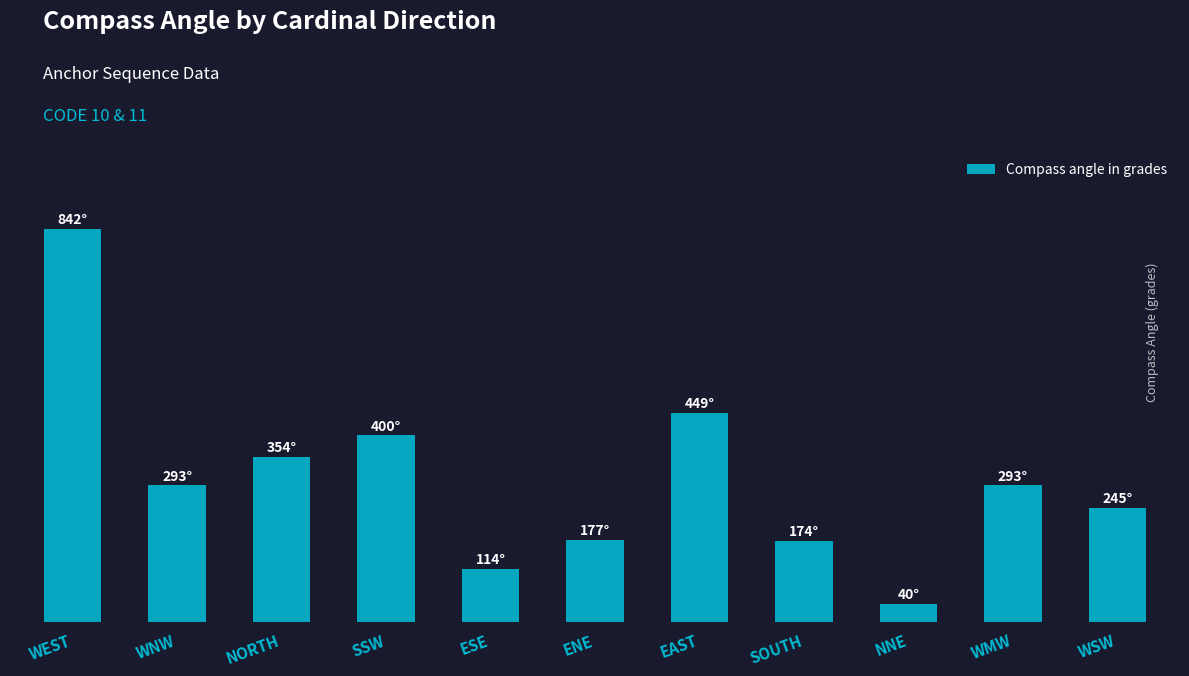

What is the label of the 6th bar from the right?

ENE